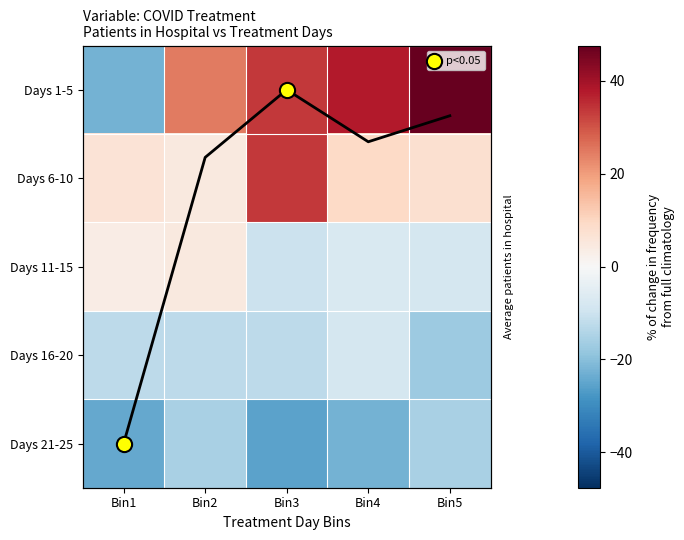

What is the difference between the Days 1-5 values at Bin2 and Bin1?

47.0